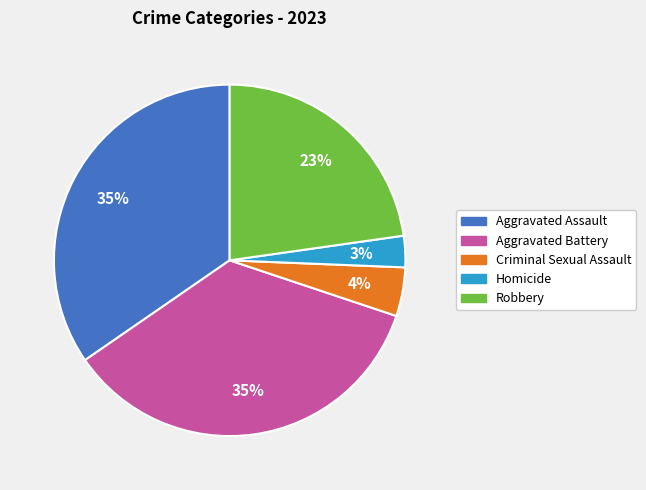

Is there a majority slice in this chart?

No